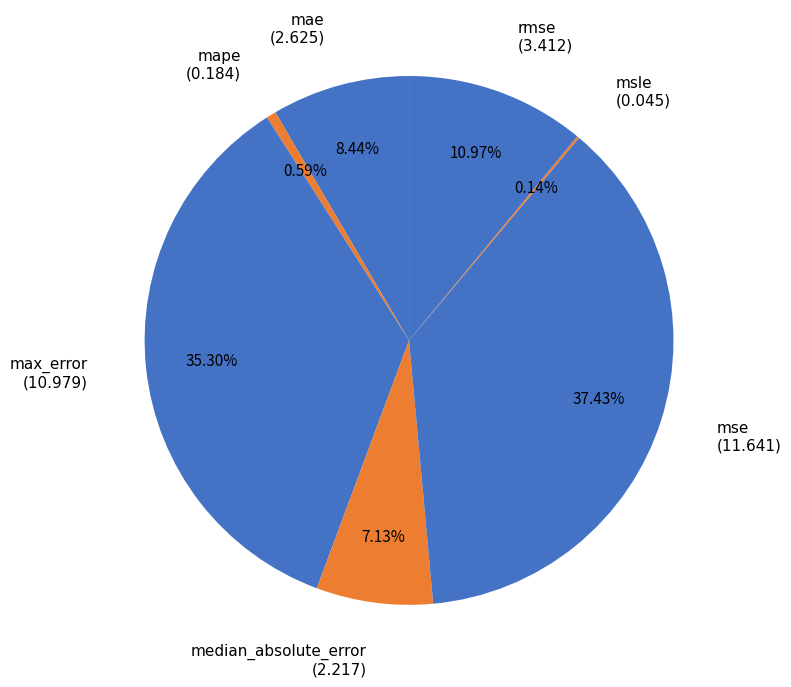

Approximately how many times larger is the value at mae (2.625) compared to median_absolute_error (2.217)?

1.2